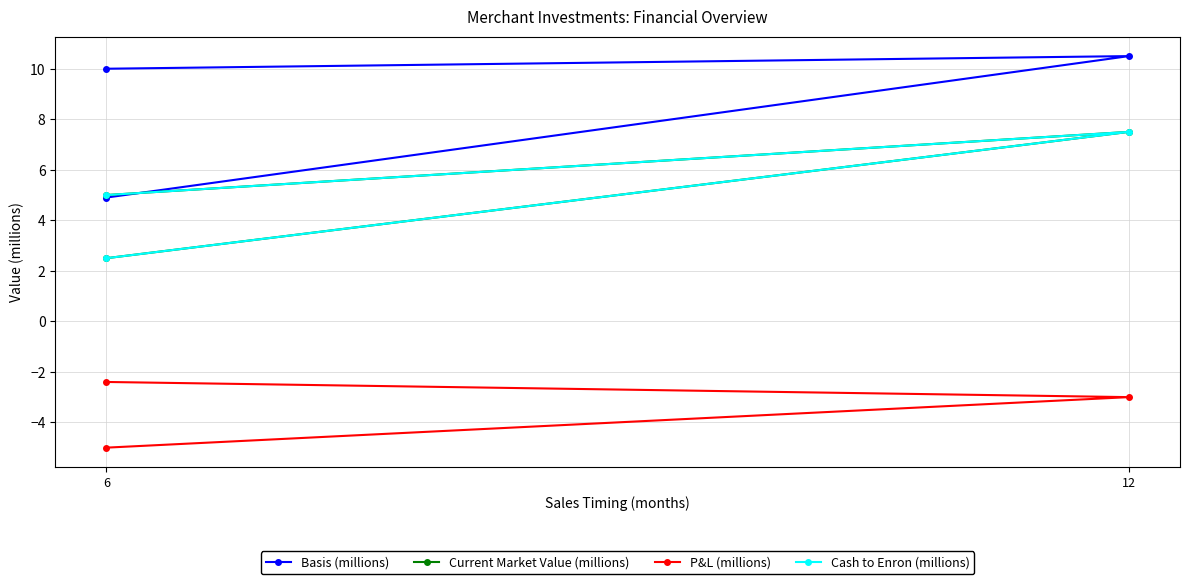

Which series has the largest range (max minus min)?

Basis (millions)